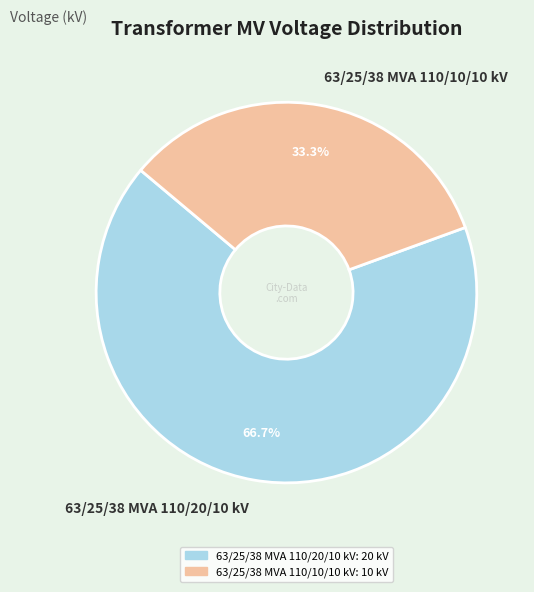

What is the total percentage of 63/25/38 MVA 110/20/10 kV and 63/25/38 MVA 110/10/10 kV?

100.0%